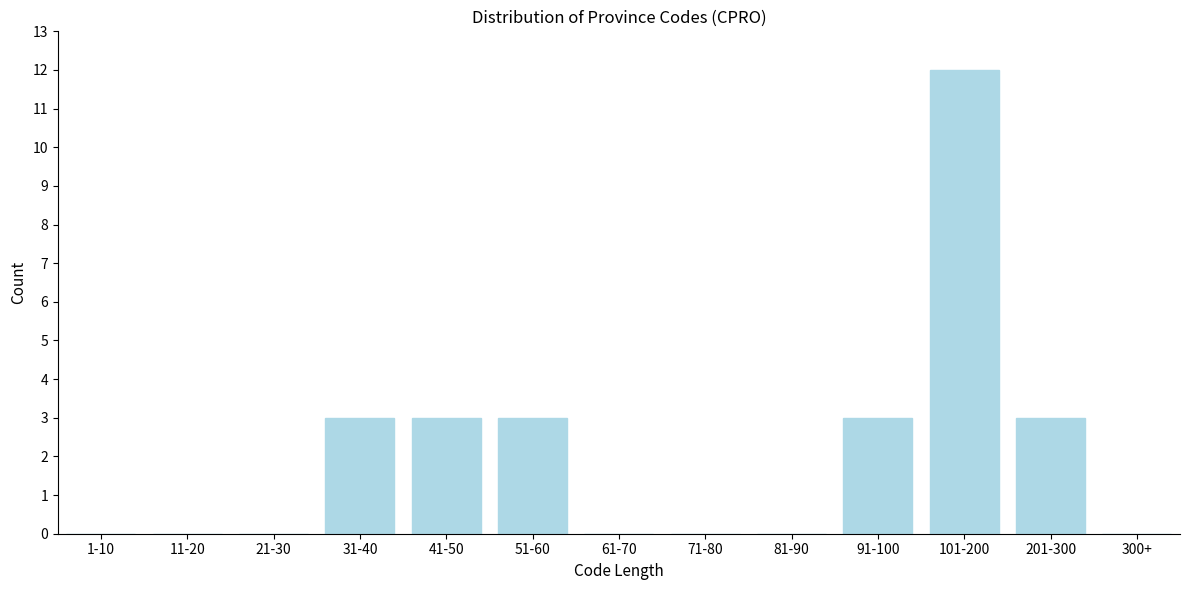

Reading left to right, extract all data points from this chart.

1-10=0	11-20=0	21-30=0	31-40=3	41-50=3	51-60=3	61-70=0	71-80=0	81-90=0	91-100=3	101-200=12	201-300=3	300+=0